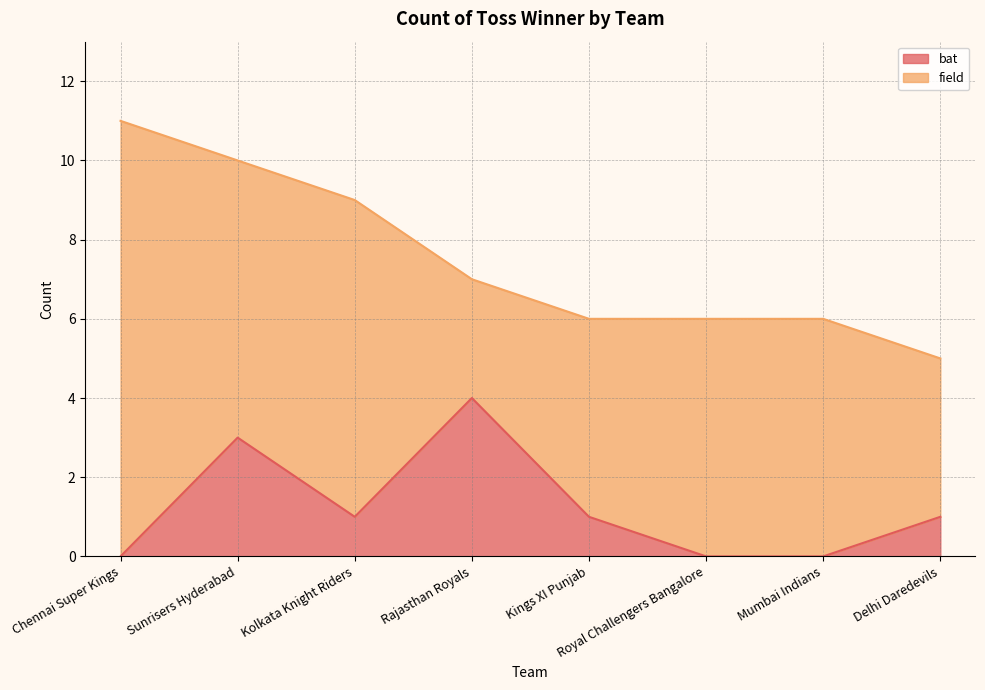

What position from the right is Chennai Super Kings?

8